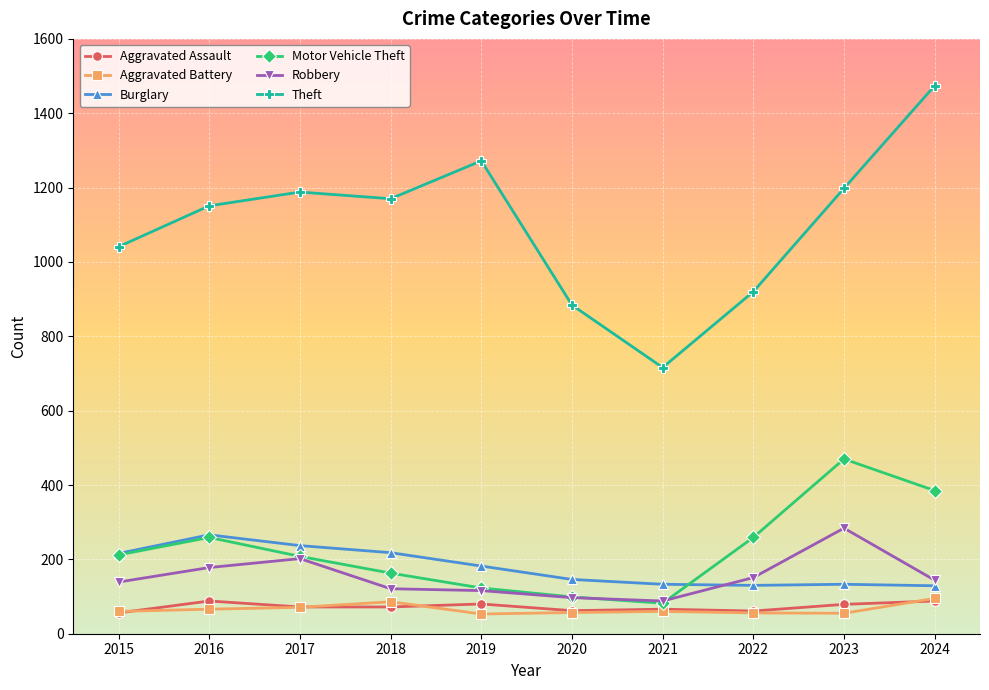

What is the value of the Aggravated Assault point at the 9th from the left?

79